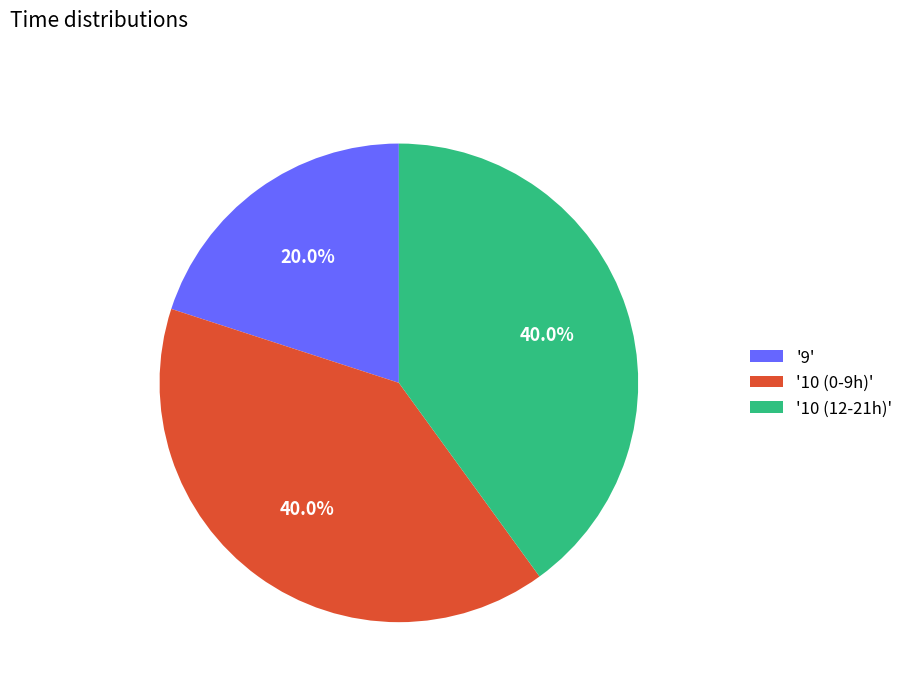

Combined, do '10 (12-21h)' and '10 (0-9h)' account for over 50%?

Yes